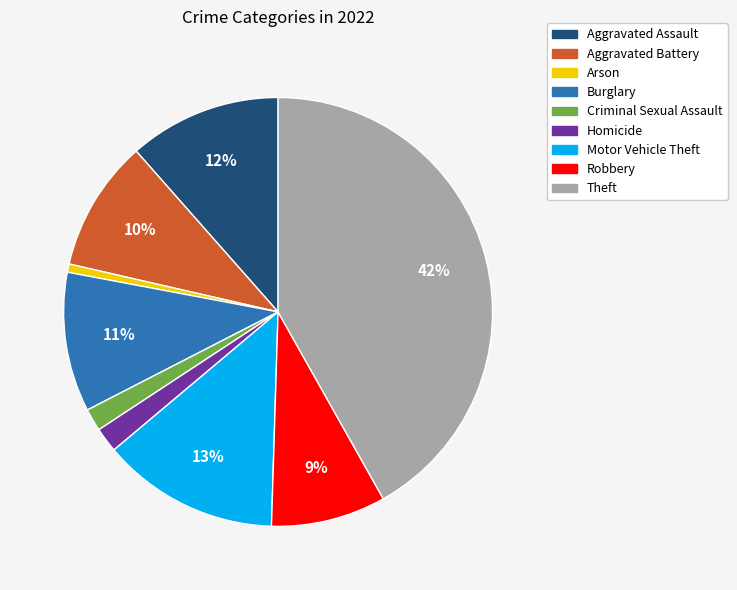

Combined, do Robbery and Aggravated Assault account for over 50%?

No